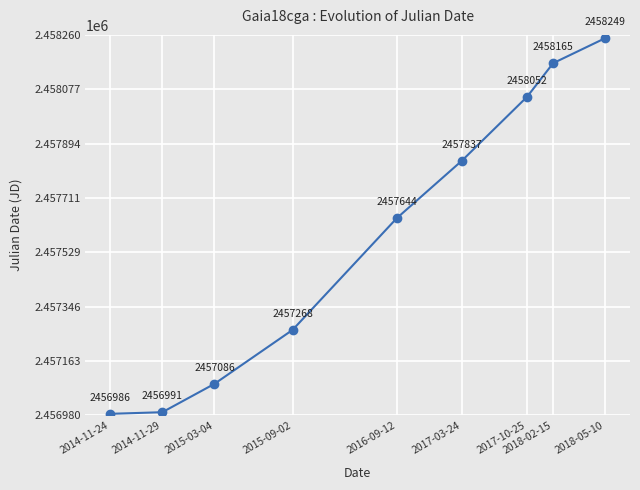

True or false: the data shows 2456991.0 at 2014-11-29.

True